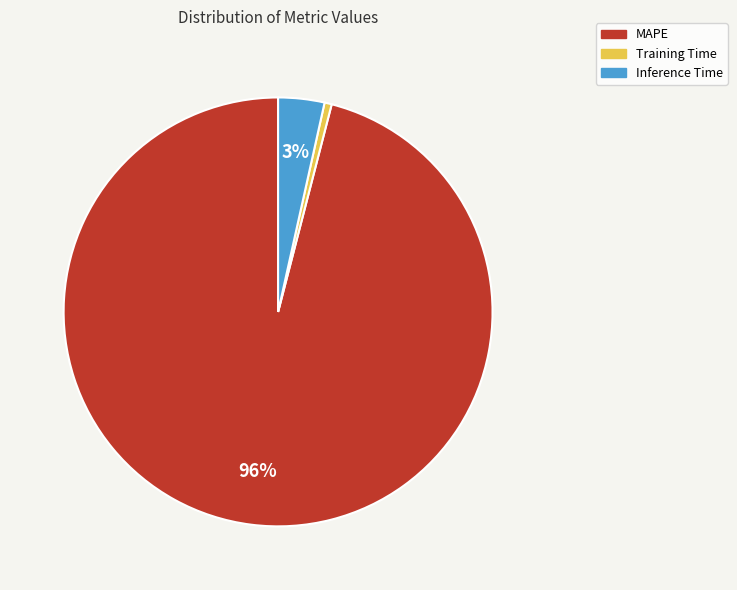

Which has a higher value, MAPE or Inference Time?

MAPE